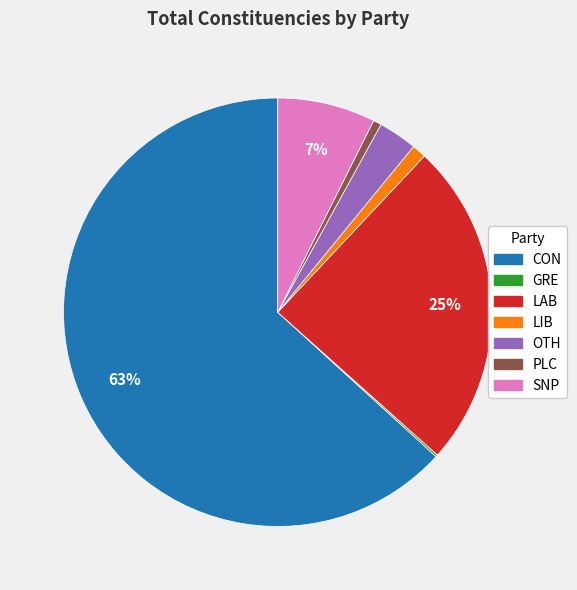

Which has a higher value, CON or SNP?

CON